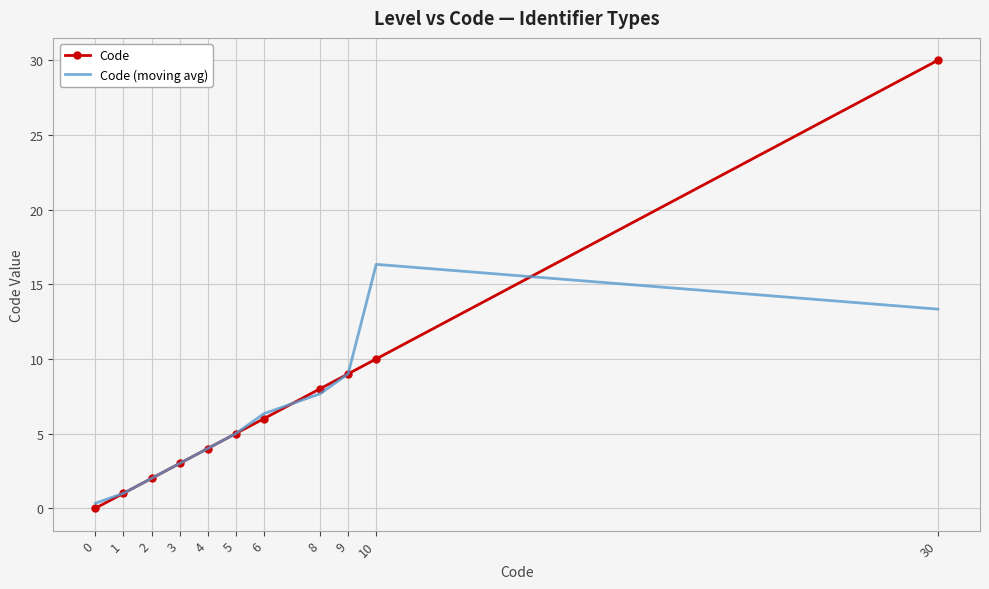

Is the value of Code at 10 greater than the value of Code (moving avg) at 8?

Yes